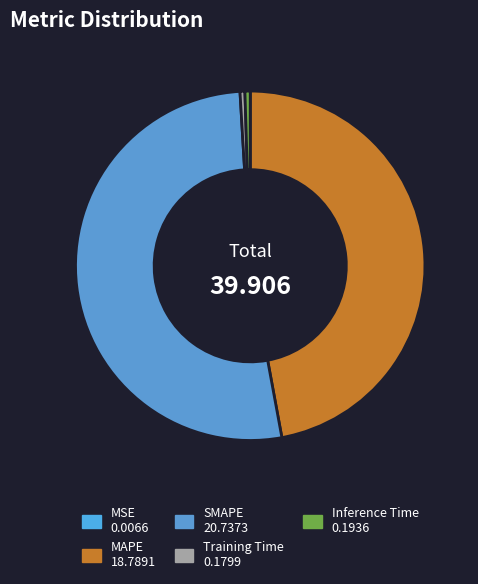

Which category accounts for the majority?

SMAPE